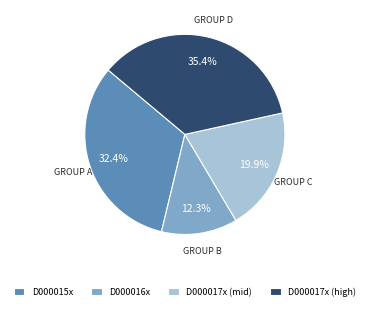

Is there a majority slice in this chart?

No